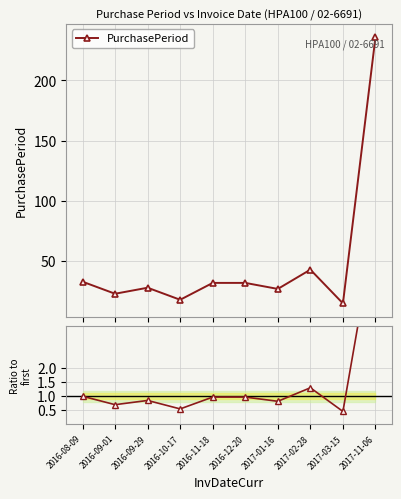

What is the maximum value shown in the chart?

236.0